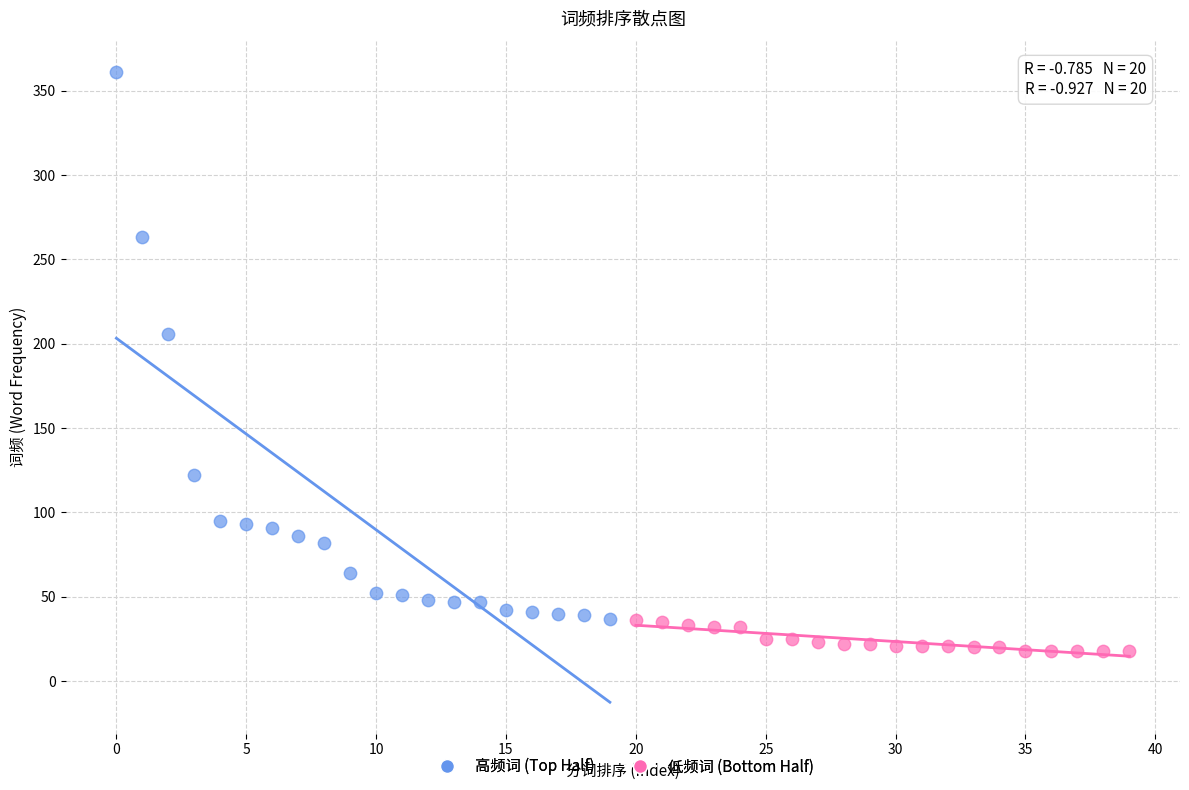

Which series reaches the maximum Y coordinate?

高频词 (Top Half)